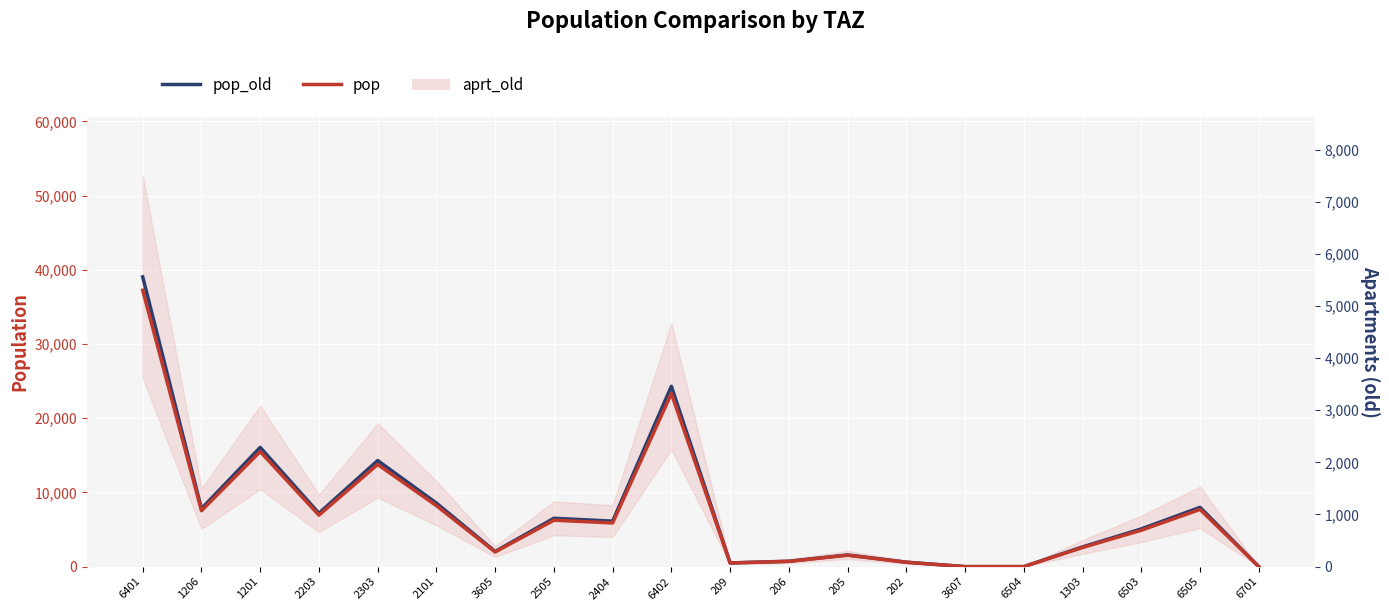

What is the maximum value for pop_old?

39041.8